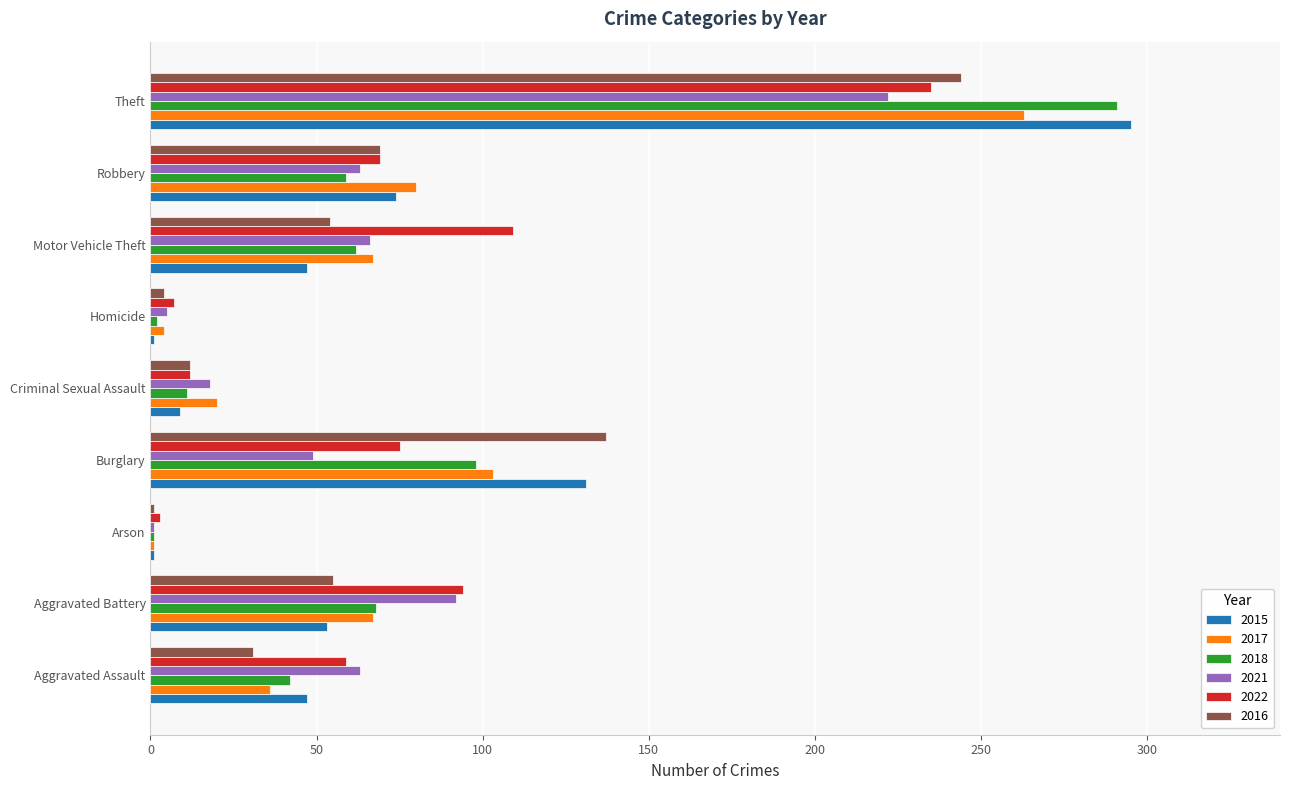

What is the sum of the 2018 values at Homicide and Aggravated Assault?

44